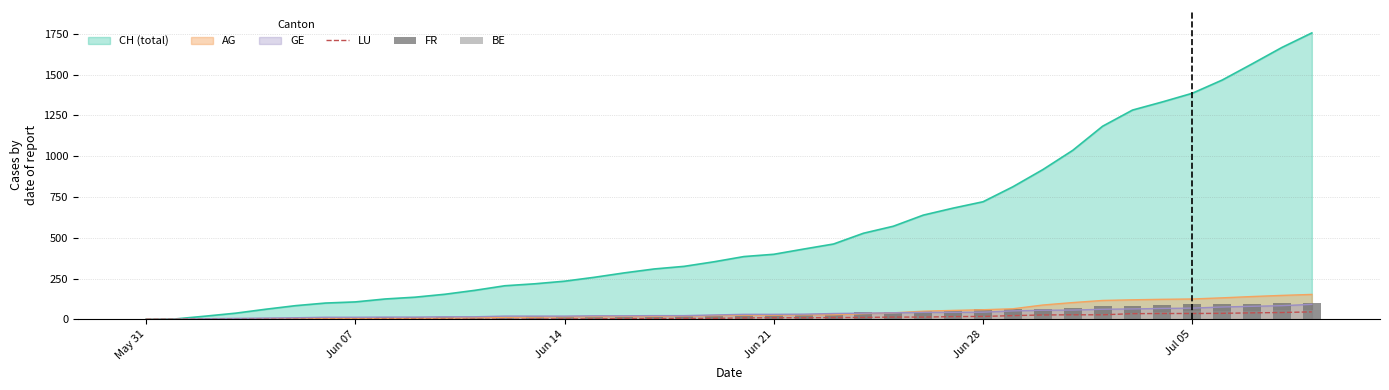

The value of AG at Jul 05 is 125. True or false?

True